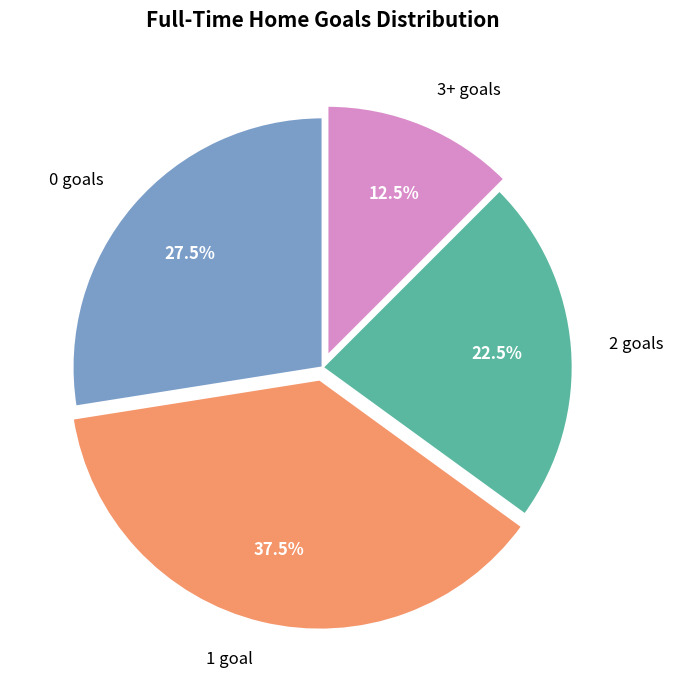

Approximately how many times larger is the value at 1 goal compared to 0 goals?

1.4